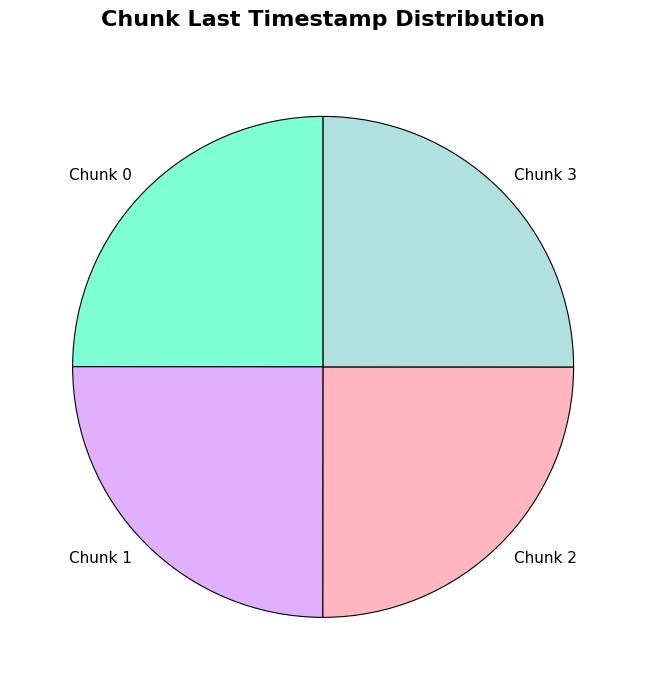

Is there any slice that represents more than half of the pie?

No